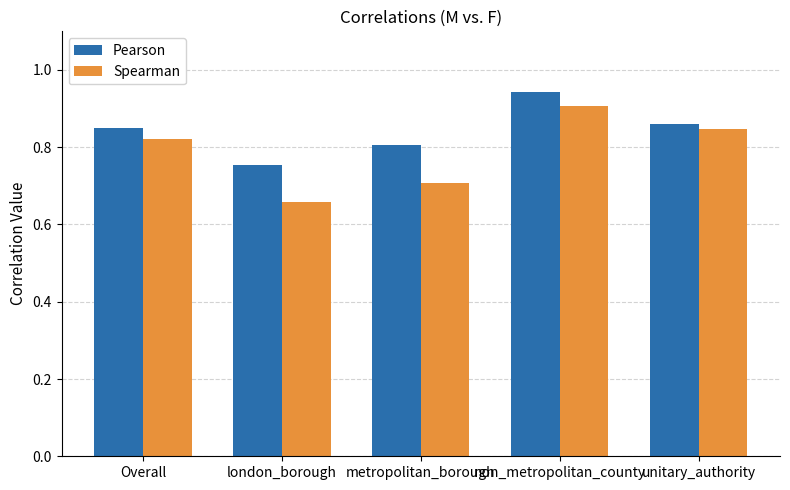

What is the difference between the maximum and minimum values in the Pearson series?

0.2